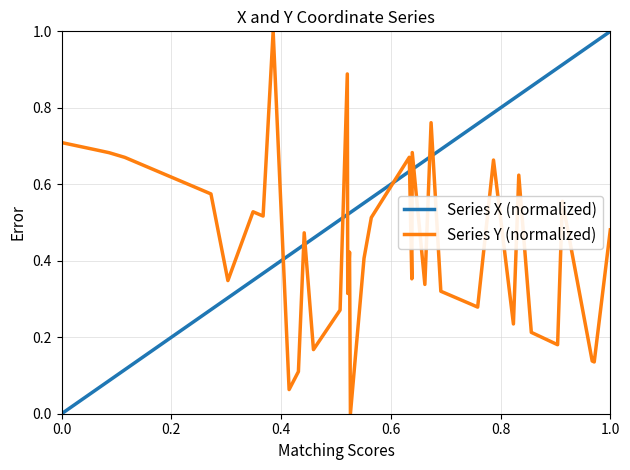

How many intersections are there between Series Y (normalized) and Series X (normalized)?

11